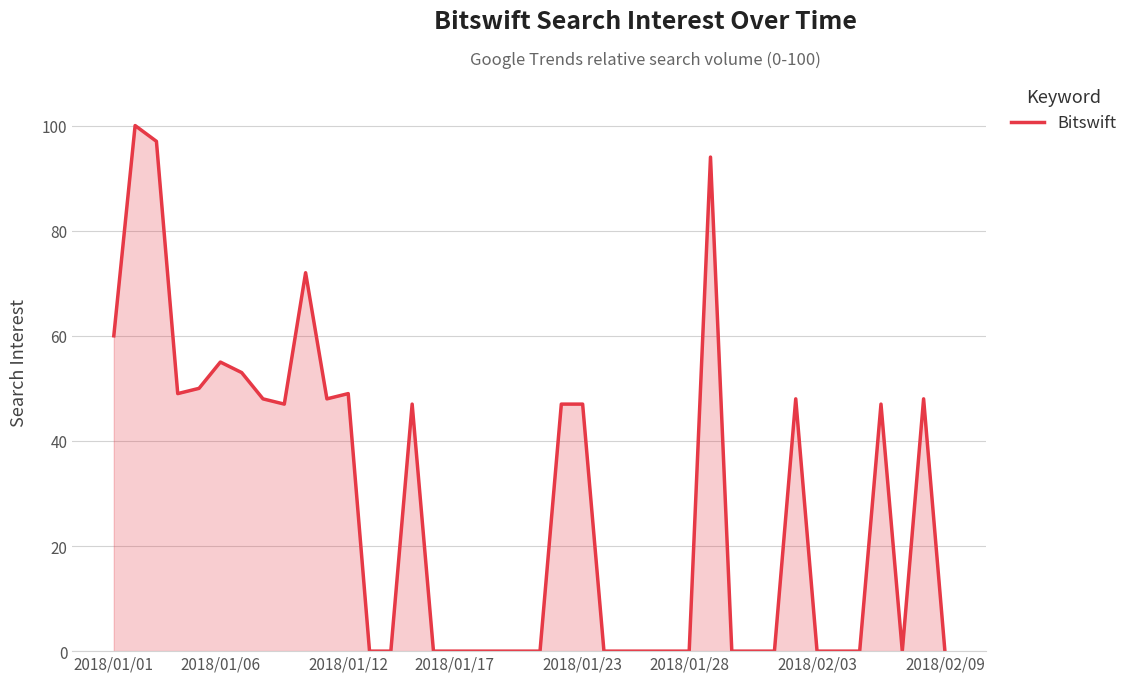

What is the greatest value displayed?

100